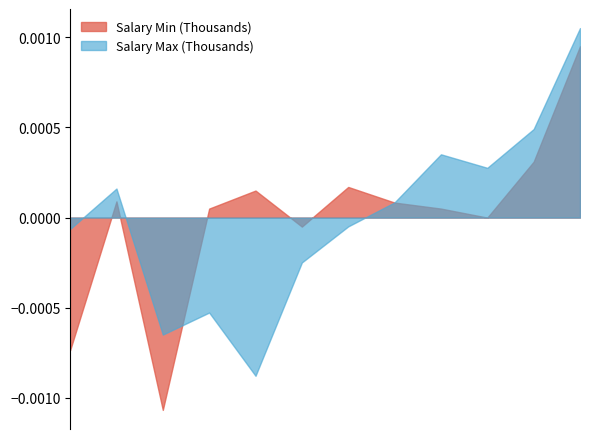

How many distinct data groups are displayed?

2